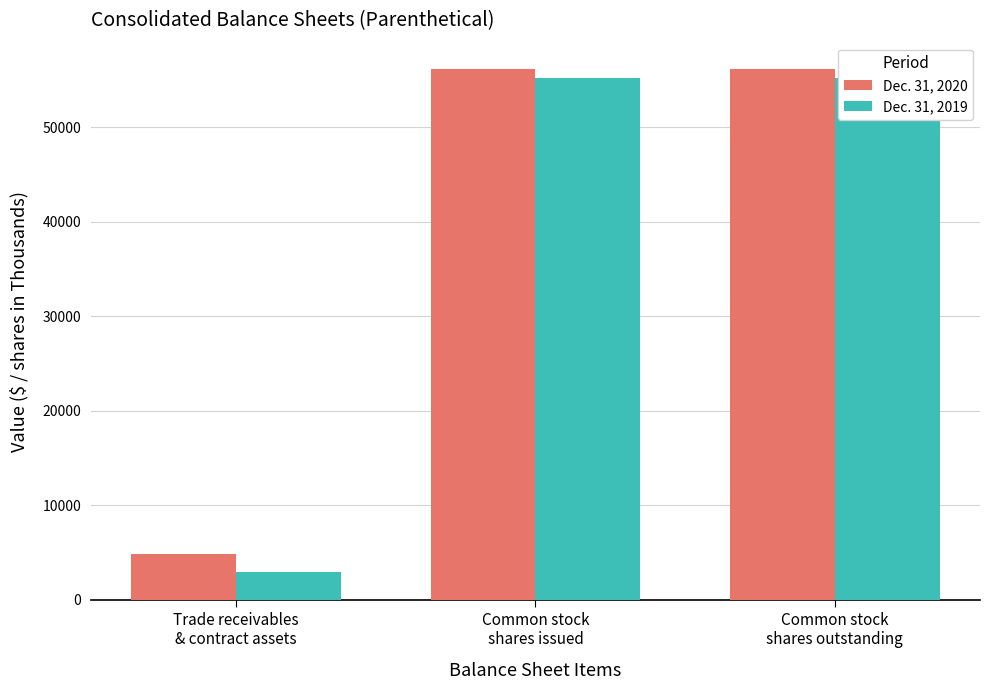

What is the sum of the Dec. 31, 2019 values at Common stock
shares issued and Trade receivables
& contract assets?

58128